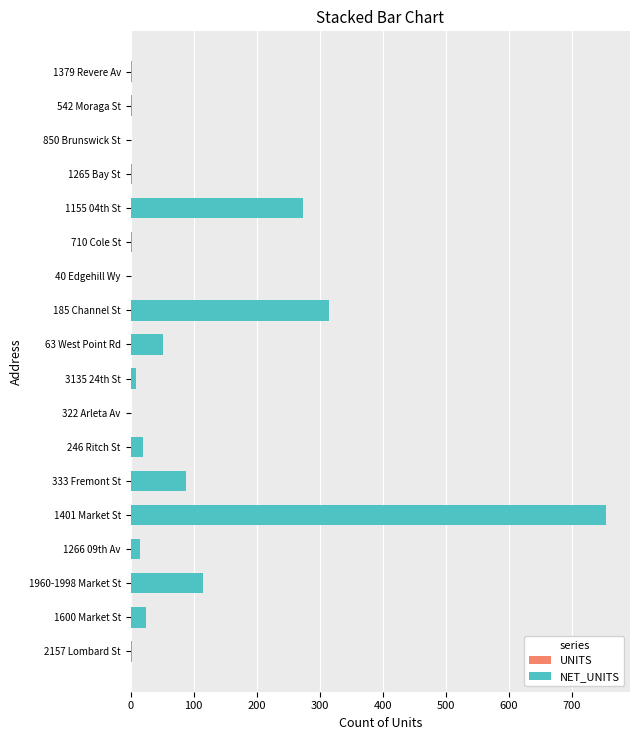

Reading right to left, what are all the values shown in this chart?

UNITS: 2	2	1	3	273	2	1	315	52	9	1	19	88	754	15	115	24	3
NET_UNITS: 1	1	1	1	273	1	1	315	52	9	1	19	88	754	15	115	24	1